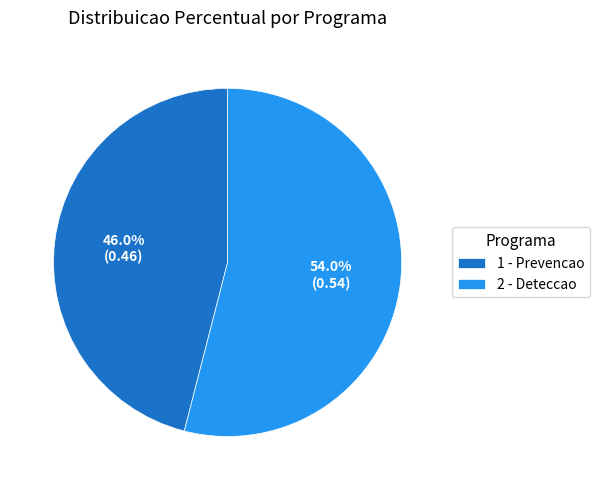

Count the number of slices in the pie.

2